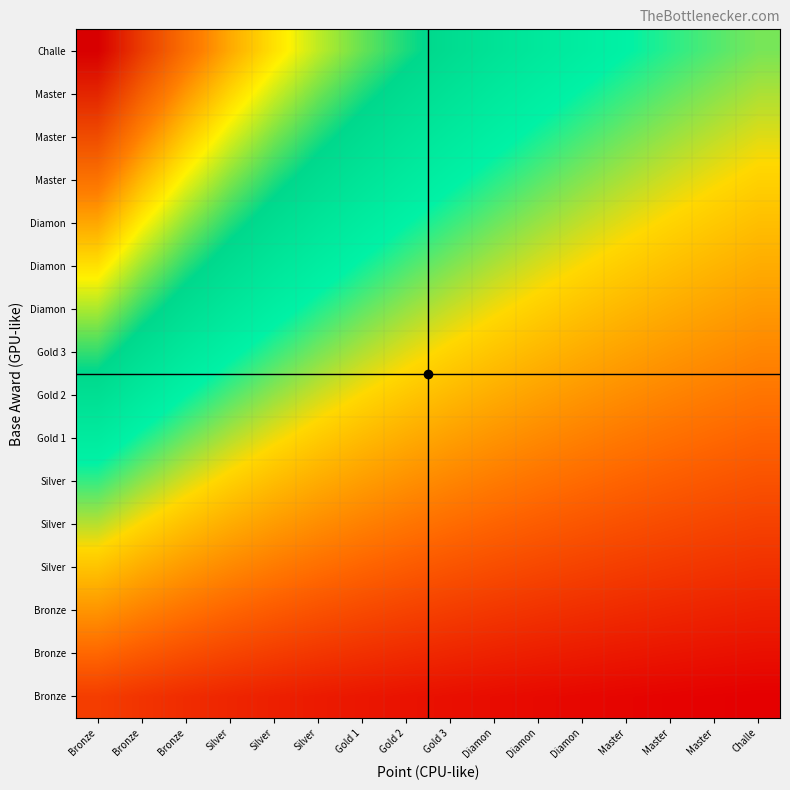

What is the maximum value shown in the chart?

0.2